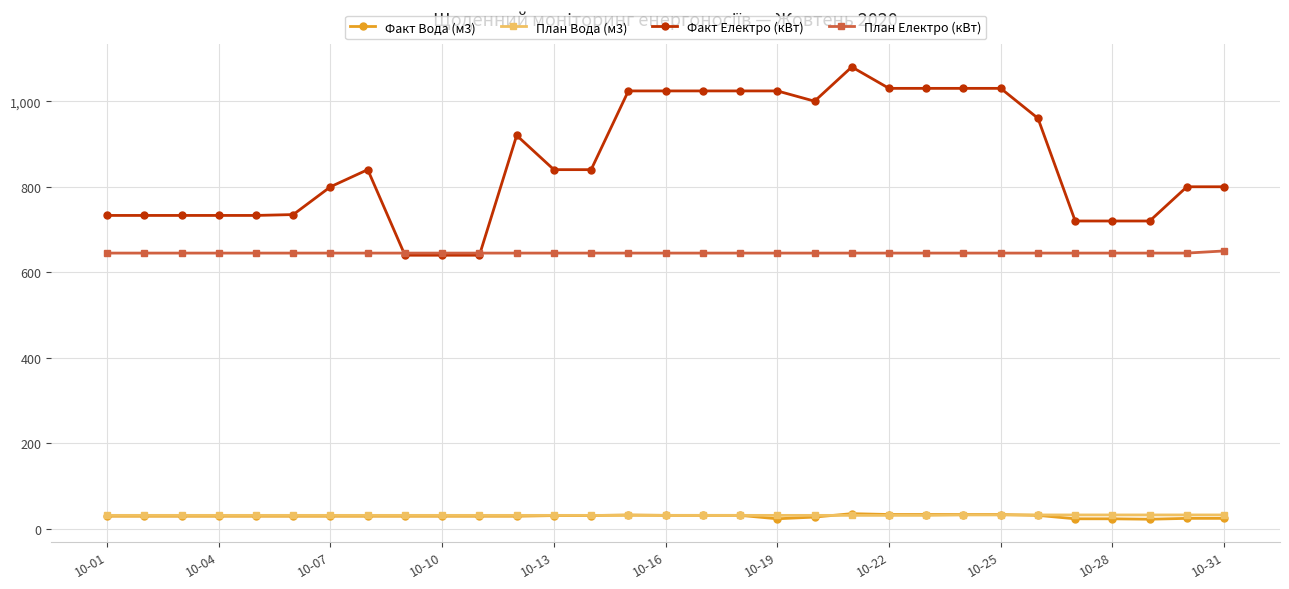

At how many categories does at least one series exceed 900?

13